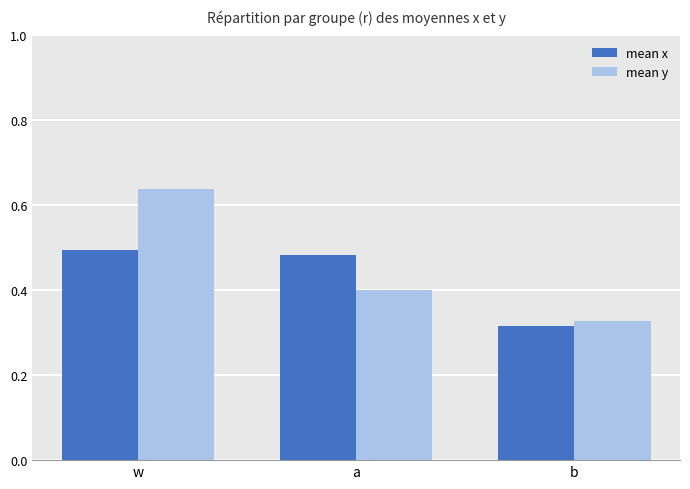

At which category does the chart reach its peak across all series?

w